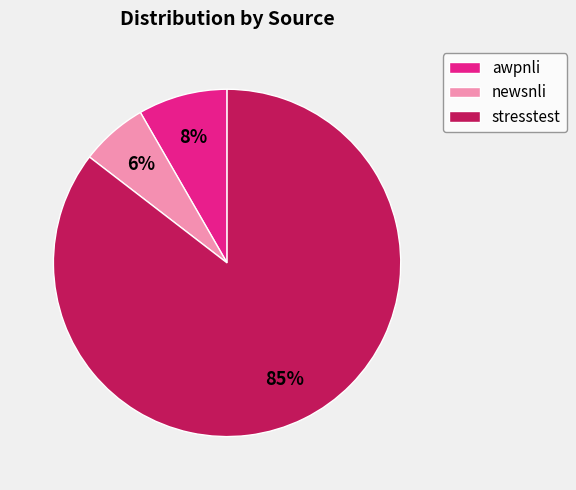

How many slices are in this pie chart?

3